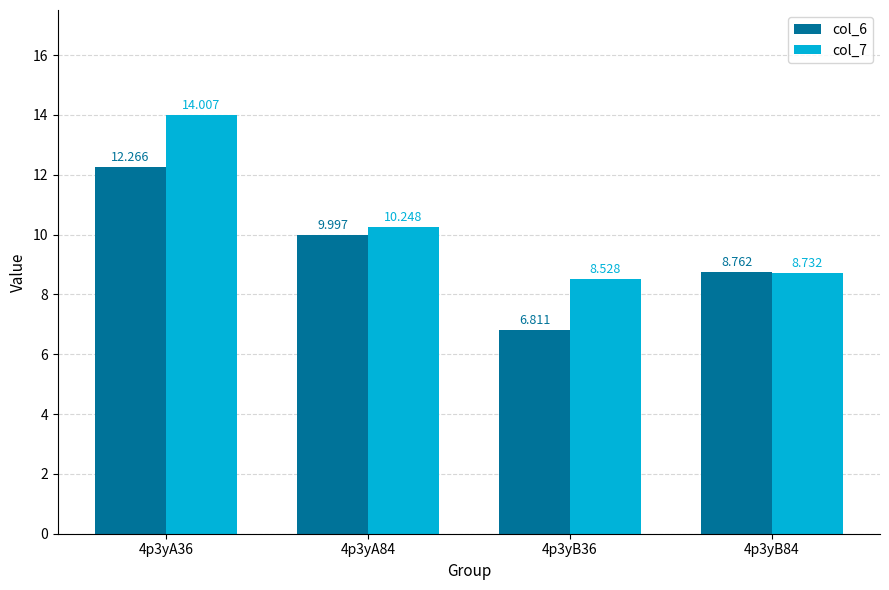

True or false: col_7 has a value of 2.7 at 4p3yA84.

False